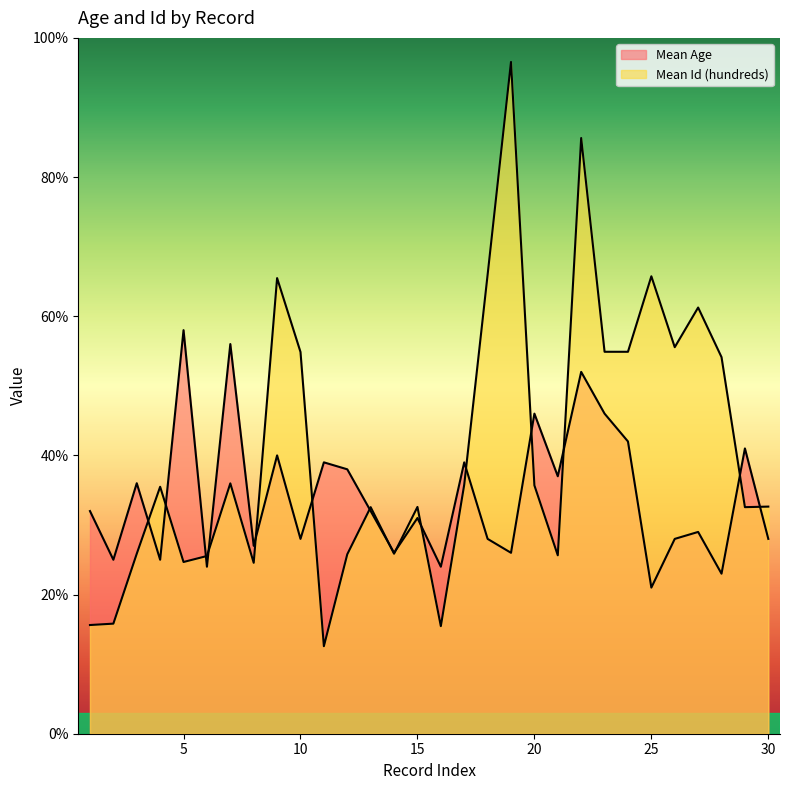

Rank the categories by Mean Age value from highest to lowest.

5, 7, 22, 20, 23, 24, 29, 9, 11, 17, 12, 21, 3, 1, 13, 15, 27, 10, 18, 26, 30, 8, 14, 19, 2, 4, 6, 16, 28, 25